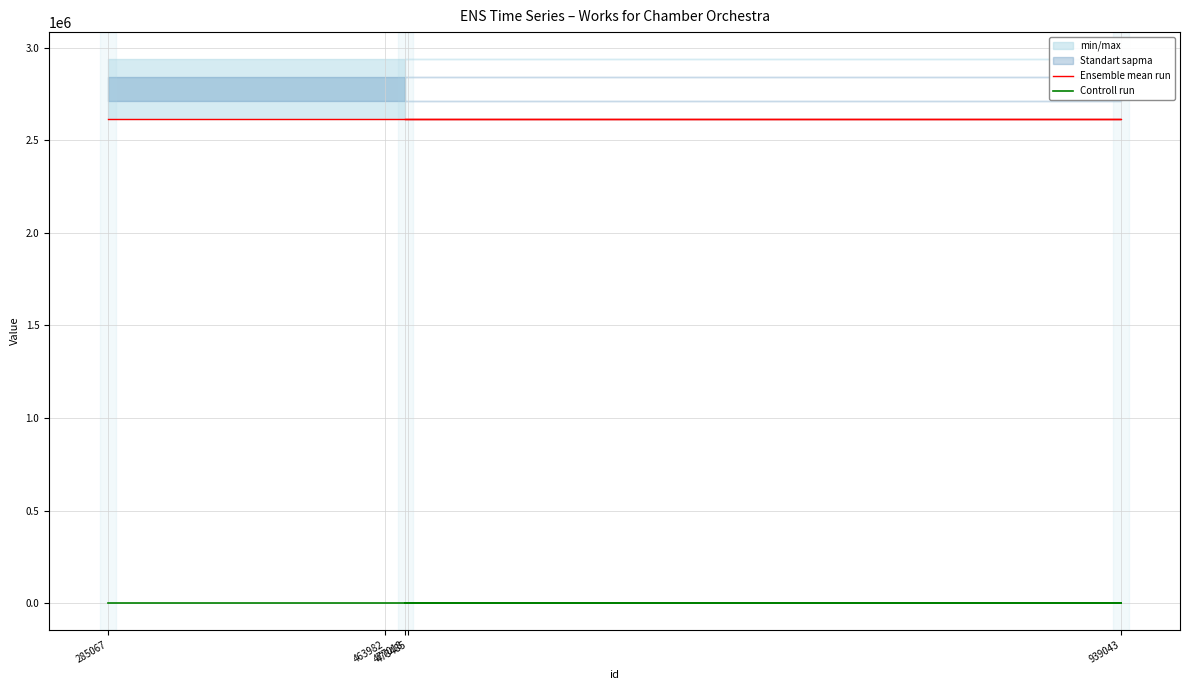

What is the total value across all series at 939043?

2616855